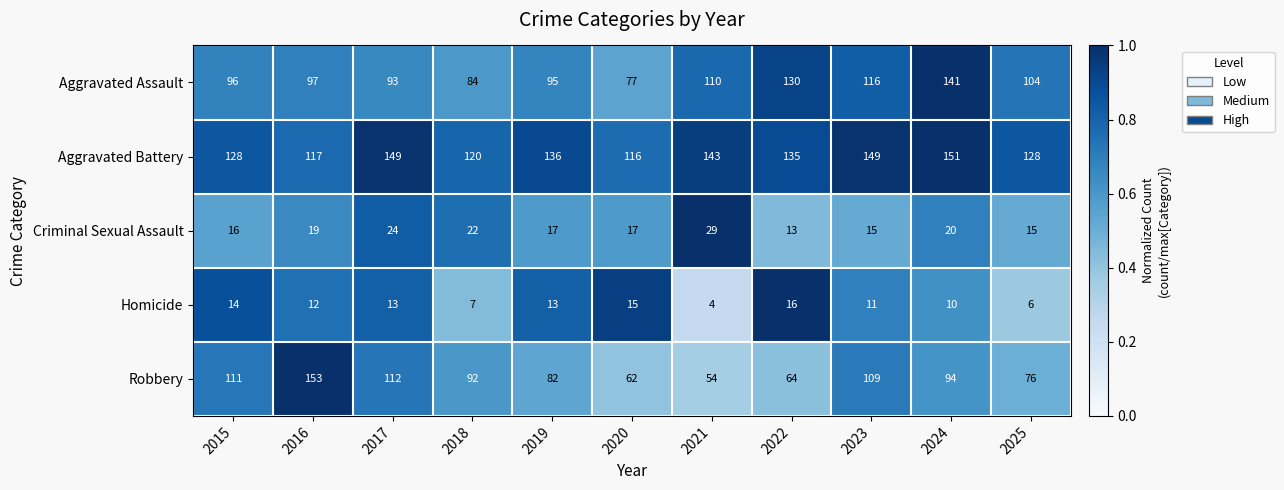

What is the difference between the maximum and second lowest values in the Aggravated Assault series?

57